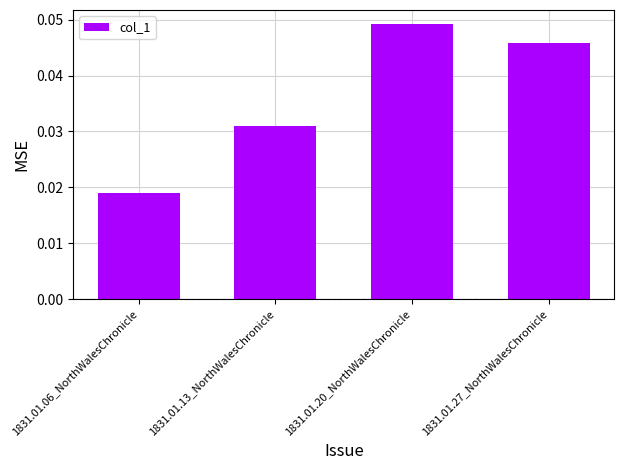

Which category has the lowest value across all series?

1831.01.06_NorthWalesChronicle